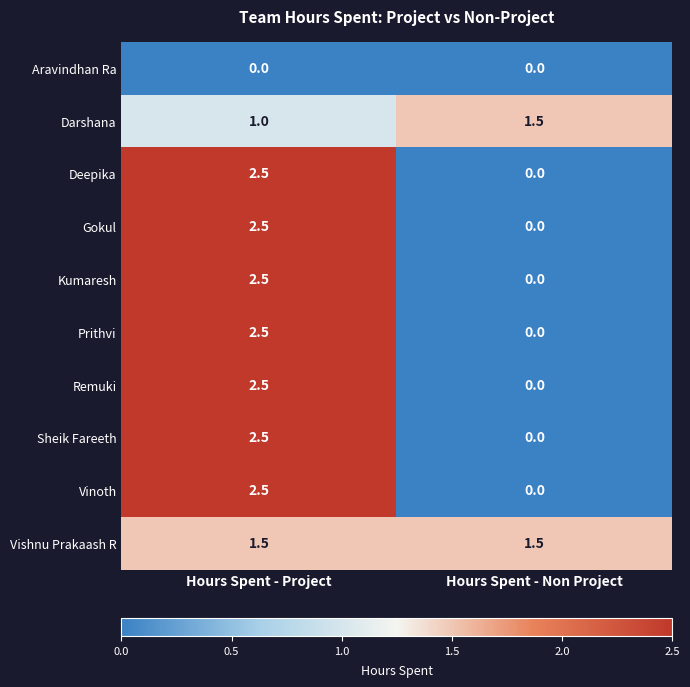

The value of Darshana at Hours Spent - Non Project is 1.5. True or false?

True